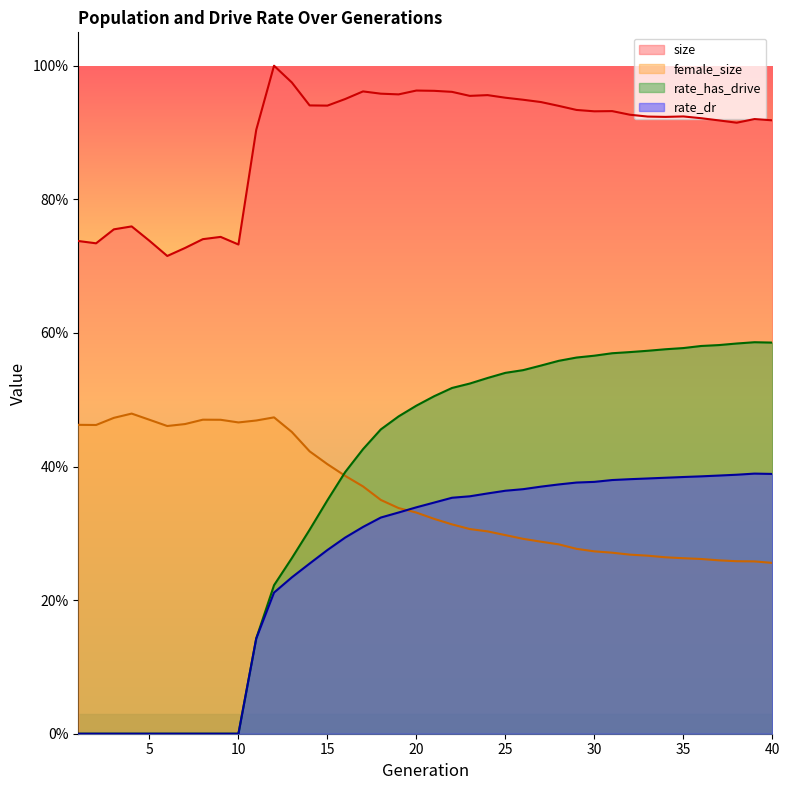

How many distinct data groups are displayed?

4